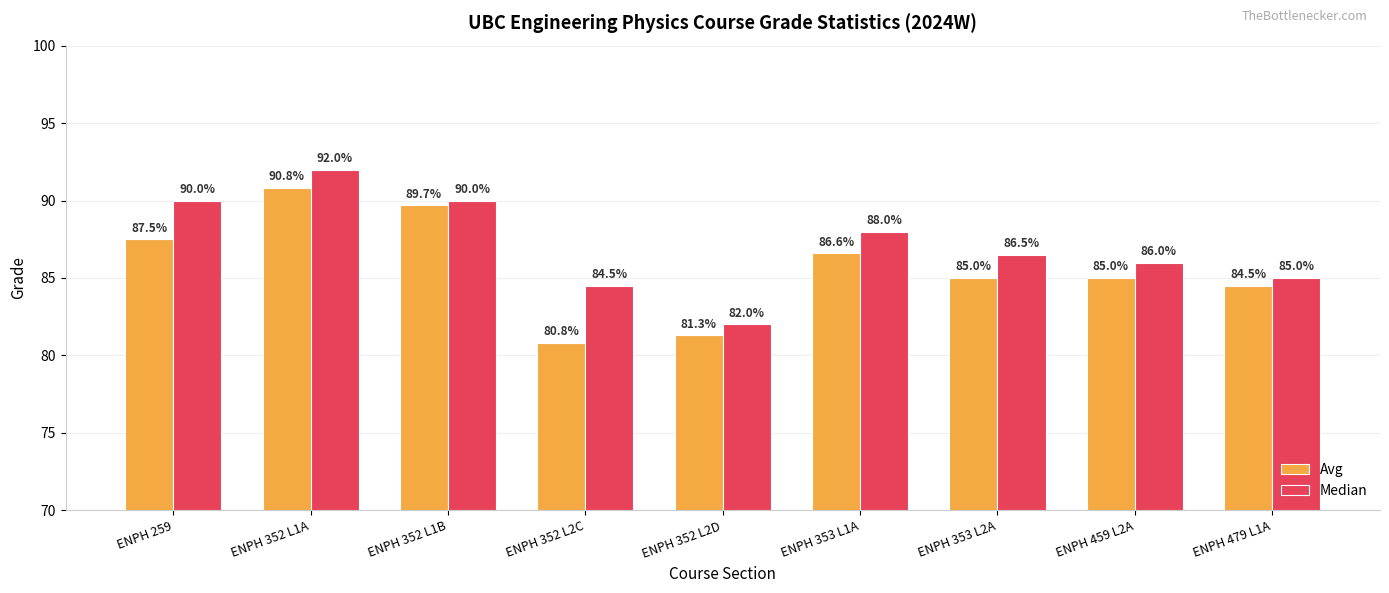

Which series has the largest total across all categories?

Median